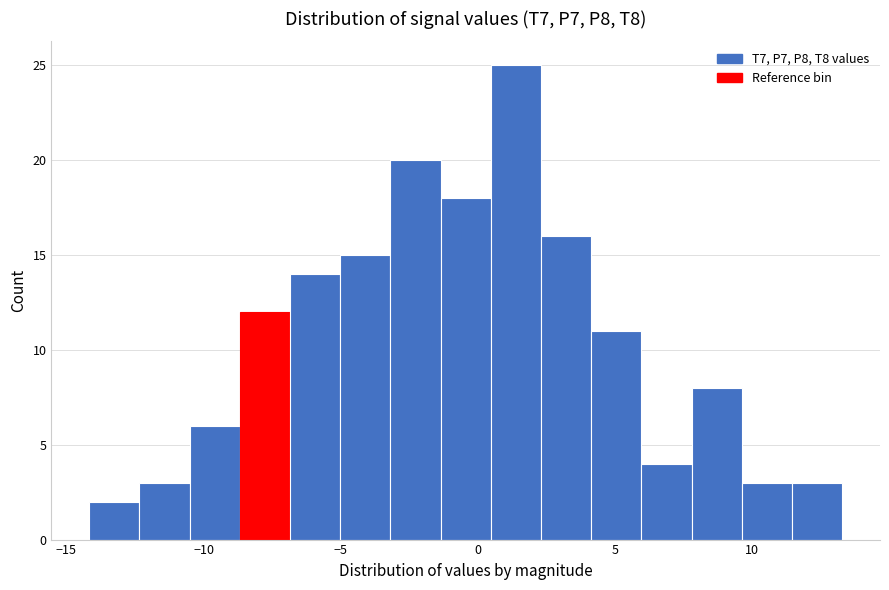

Read against the x-axis, roughly where is the centre of the tallest bar?

1.5